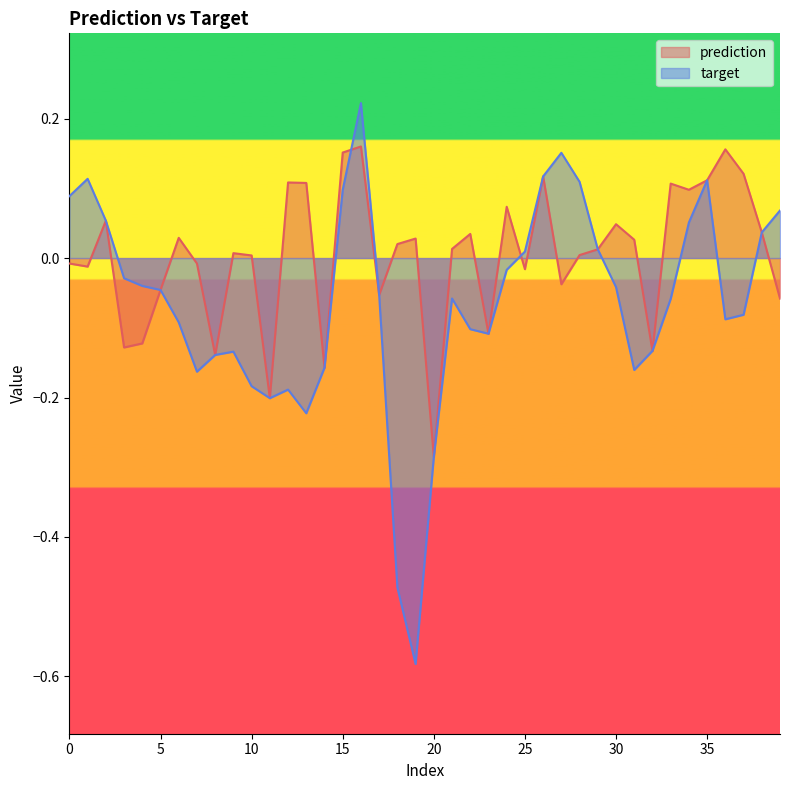

Rank the series by their maximum value, from highest to lowest.

target, prediction